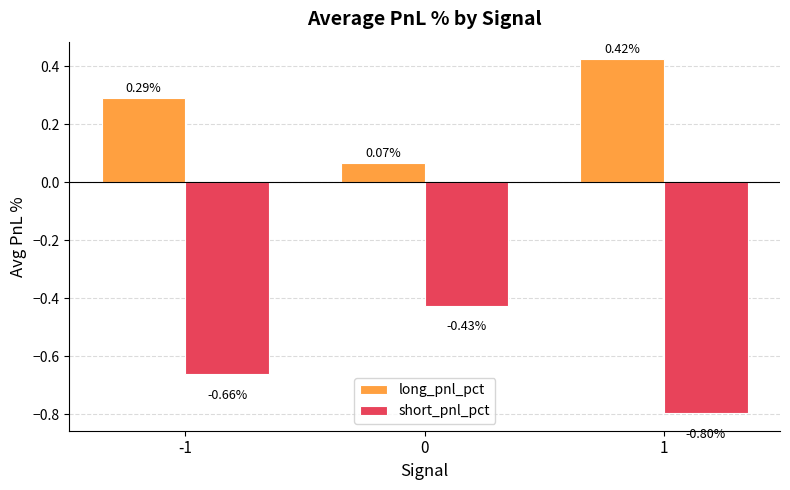

What is the sum of all short_pnl_pct values?

-1.9